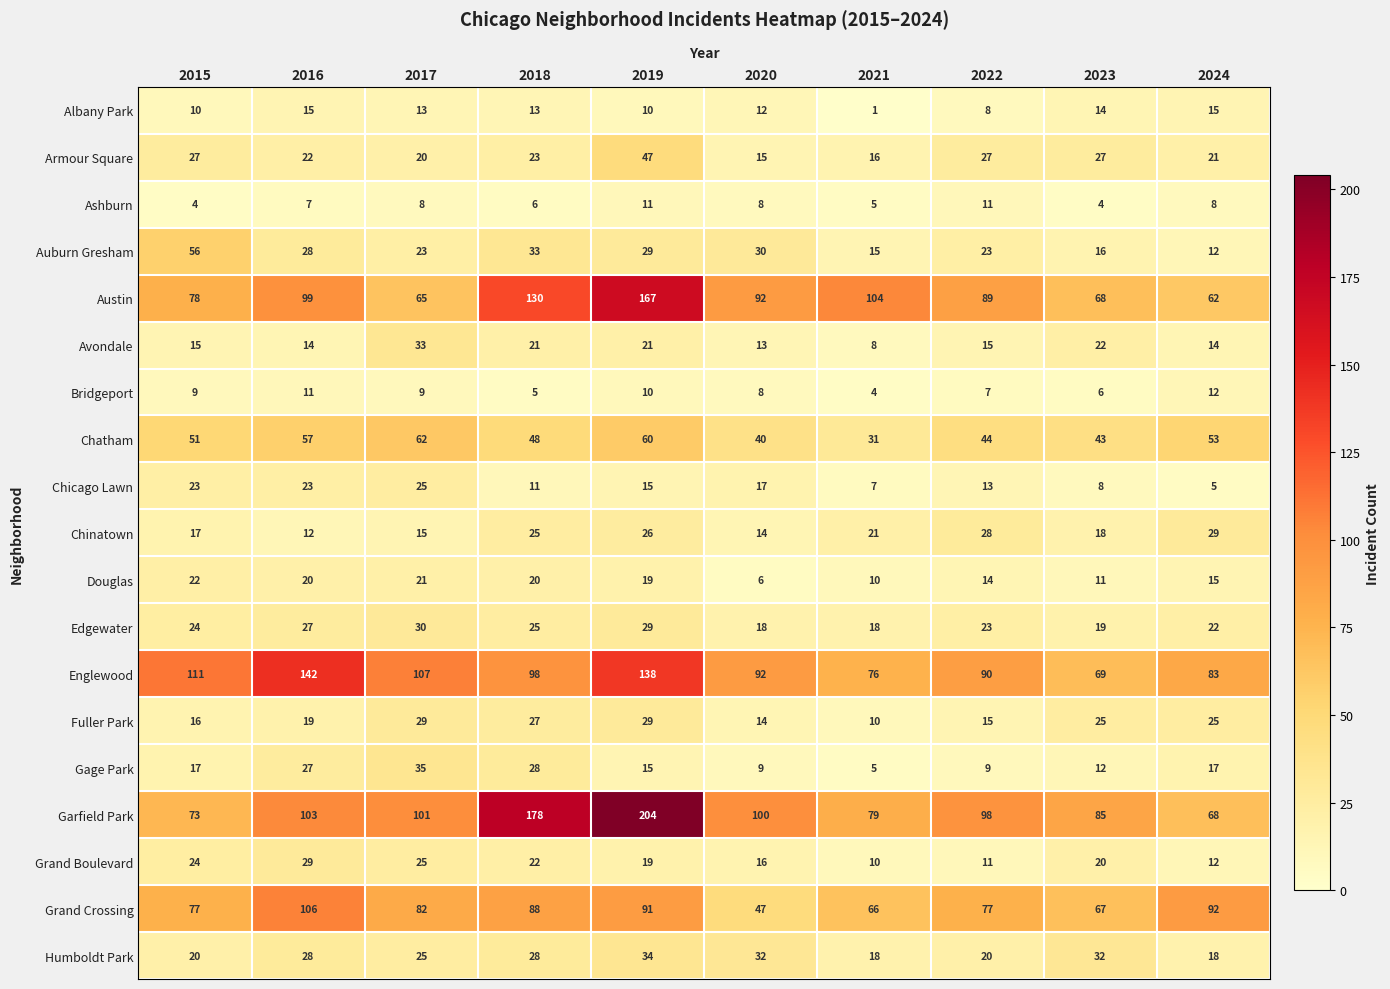

At which category is the sum across all series the highest?

2019